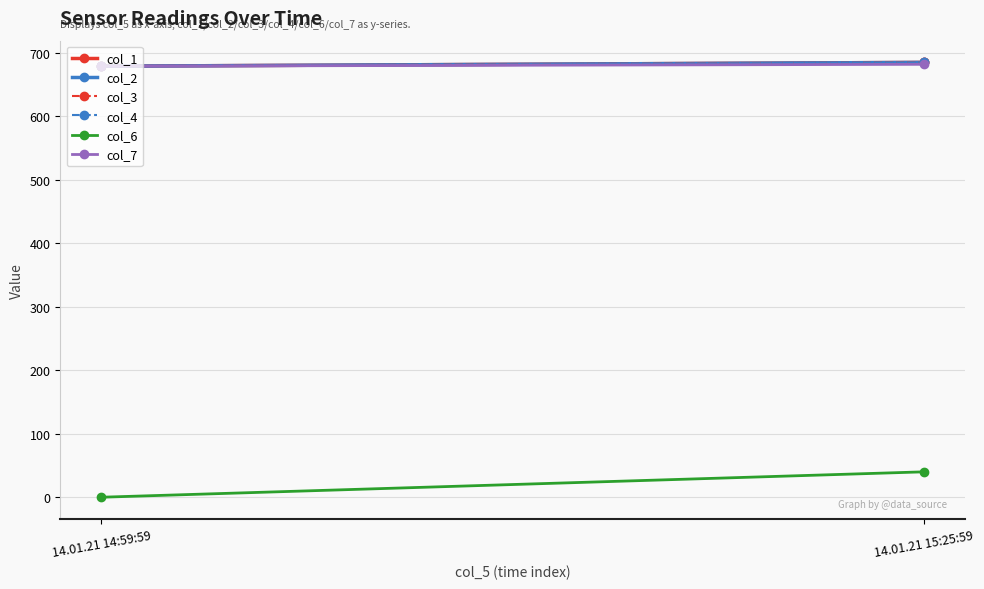

What is the difference between the maximum and minimum values in the col_3 series?

6